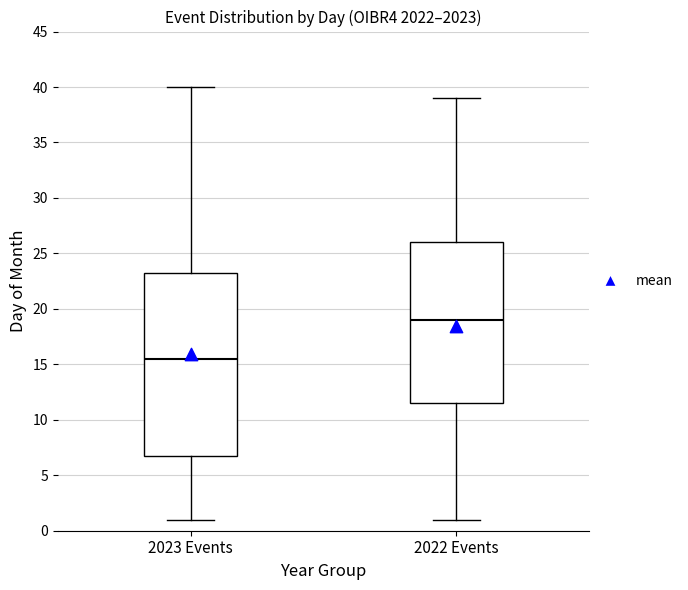

Reading left to right, transcribe this box plot: for each box, give where its median line is, the range the box spans, and where its two whiskers end, as read against the y-axis. The values are not printed on the chart, so give them approximately, as read against the axis.

2023 Events: median 15.5, box 7.0 to 23.5, whiskers 1.0 to 40.0
2022 Events: median 19.0, box 11.5 to 26.0, whiskers 1.0 to 39.0